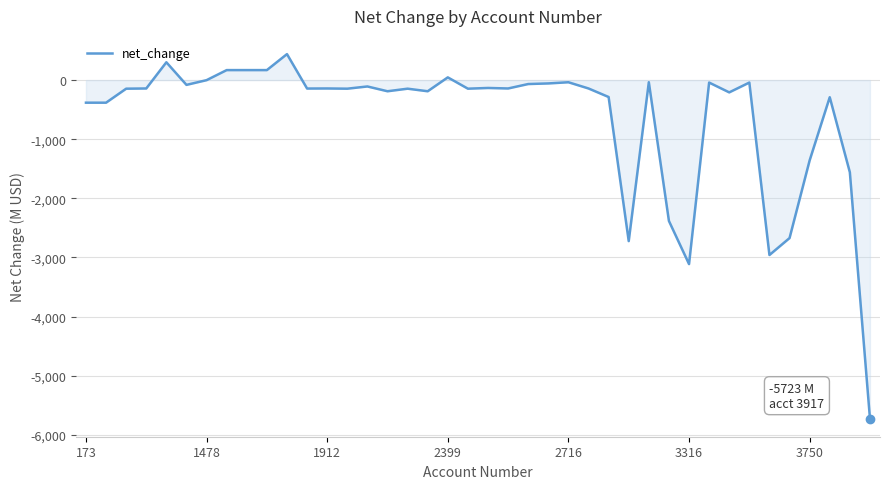

What is the smallest value displayed?

-5723.2